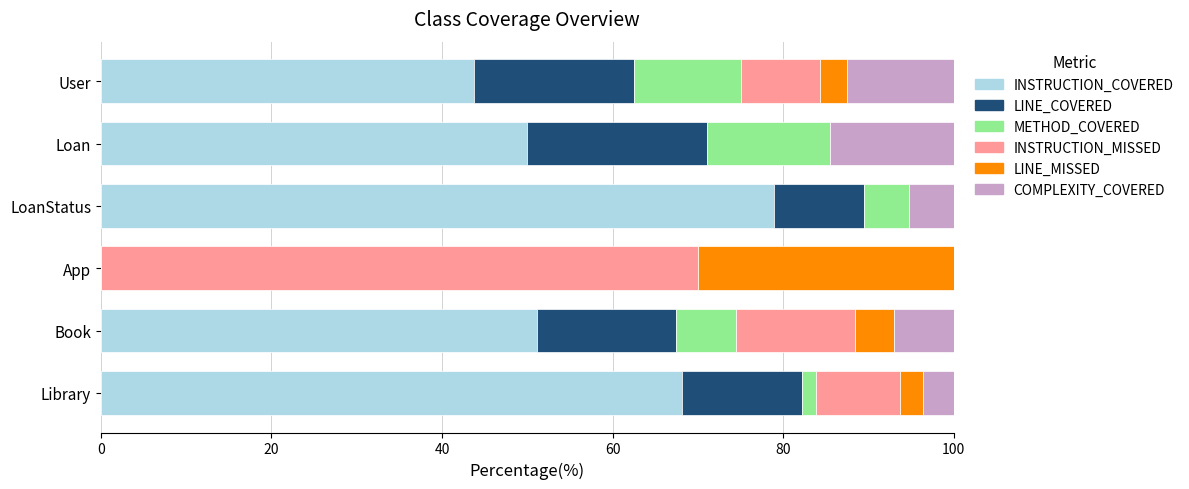

What are all the series names shown in the legend?

INSTRUCTION_COVERED, LINE_COVERED, METHOD_COVERED, INSTRUCTION_MISSED, LINE_MISSED, COMPLEXITY_COVERED